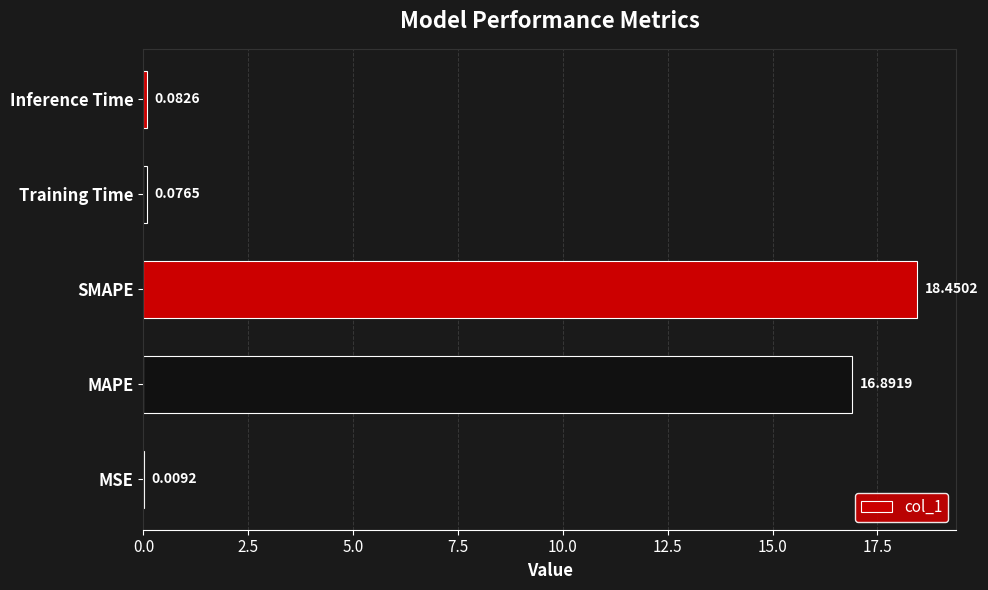

What is the sum of all values?

35.5